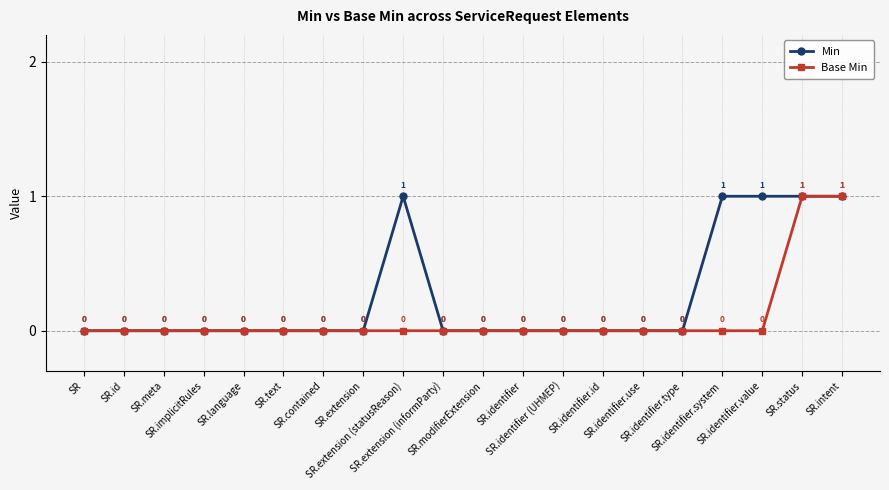

What is the label of the 19th point from the right?

SR.id